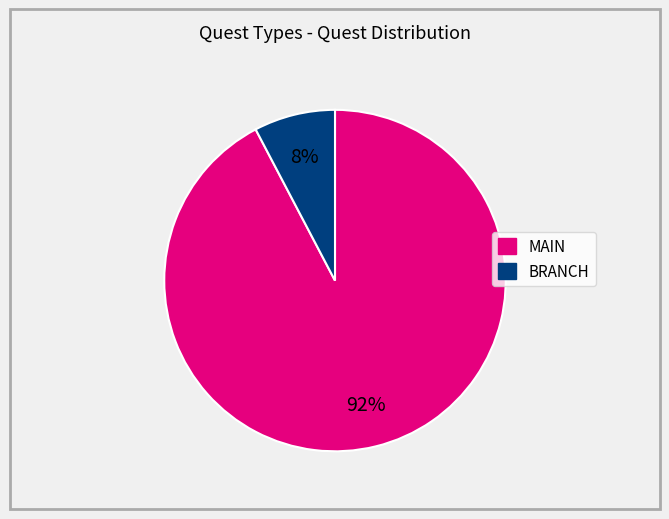

To the nearest percent, what is the average slice percentage?

50%